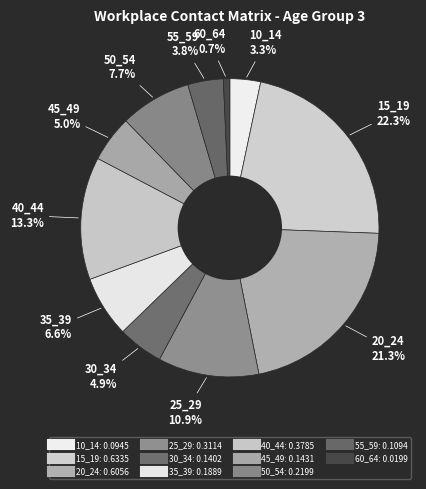

What percentage do 35_39 and 25_29 together represent?

17.6%